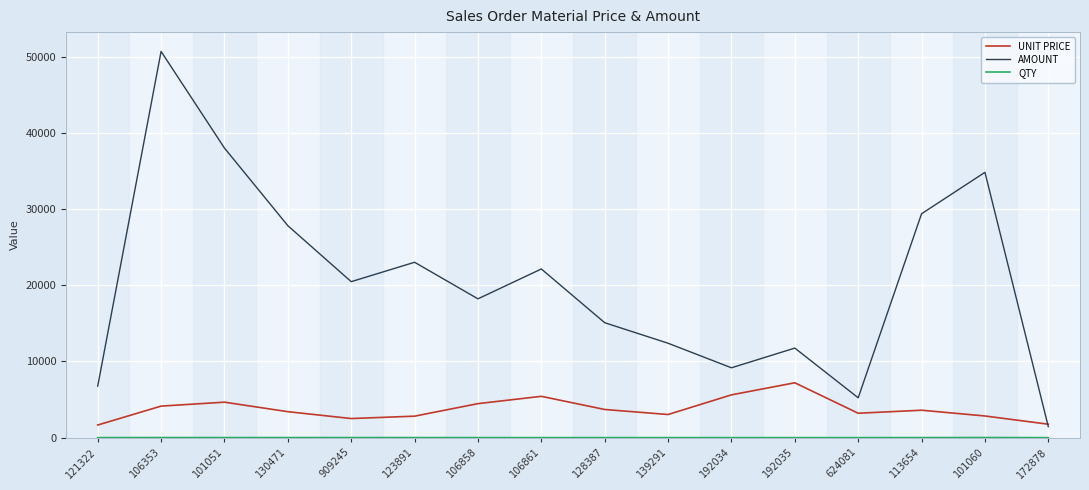

What is the minimum value for AMOUNT?

1439.9